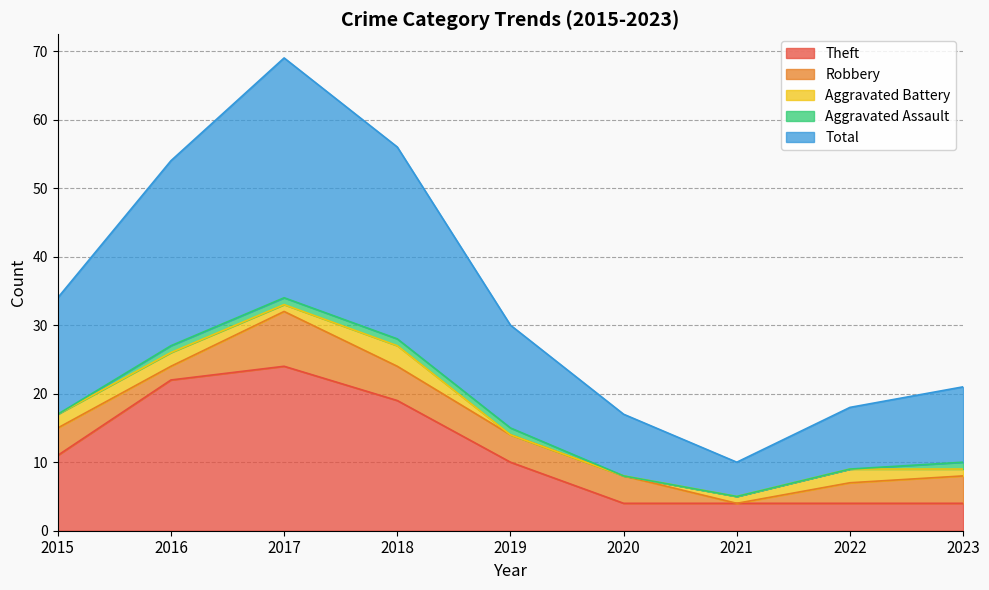

True or false: Aggravated Battery and Theft intersect in this chart.

False